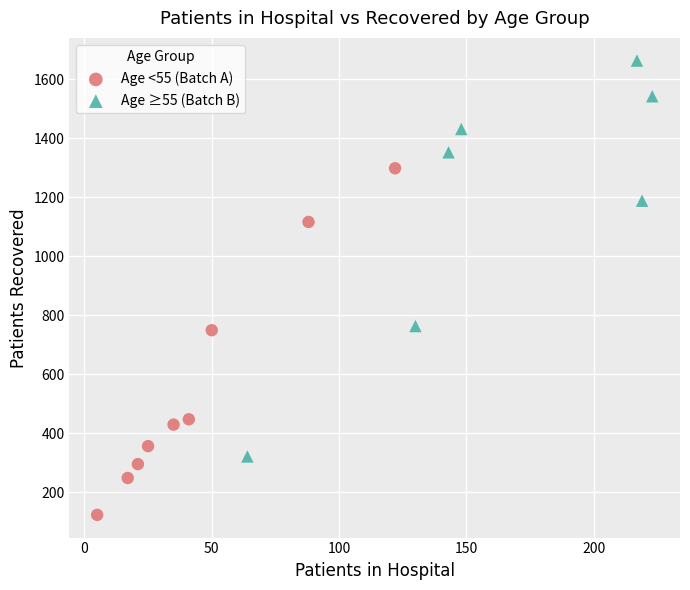

Which series contains the highest Y value?

Age ≥55 (Batch B)